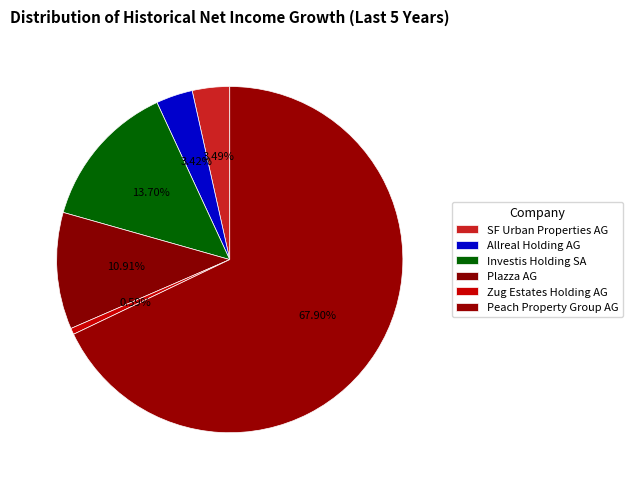

To the nearest percent, what portion does Allreal Holding AG represent?

3%